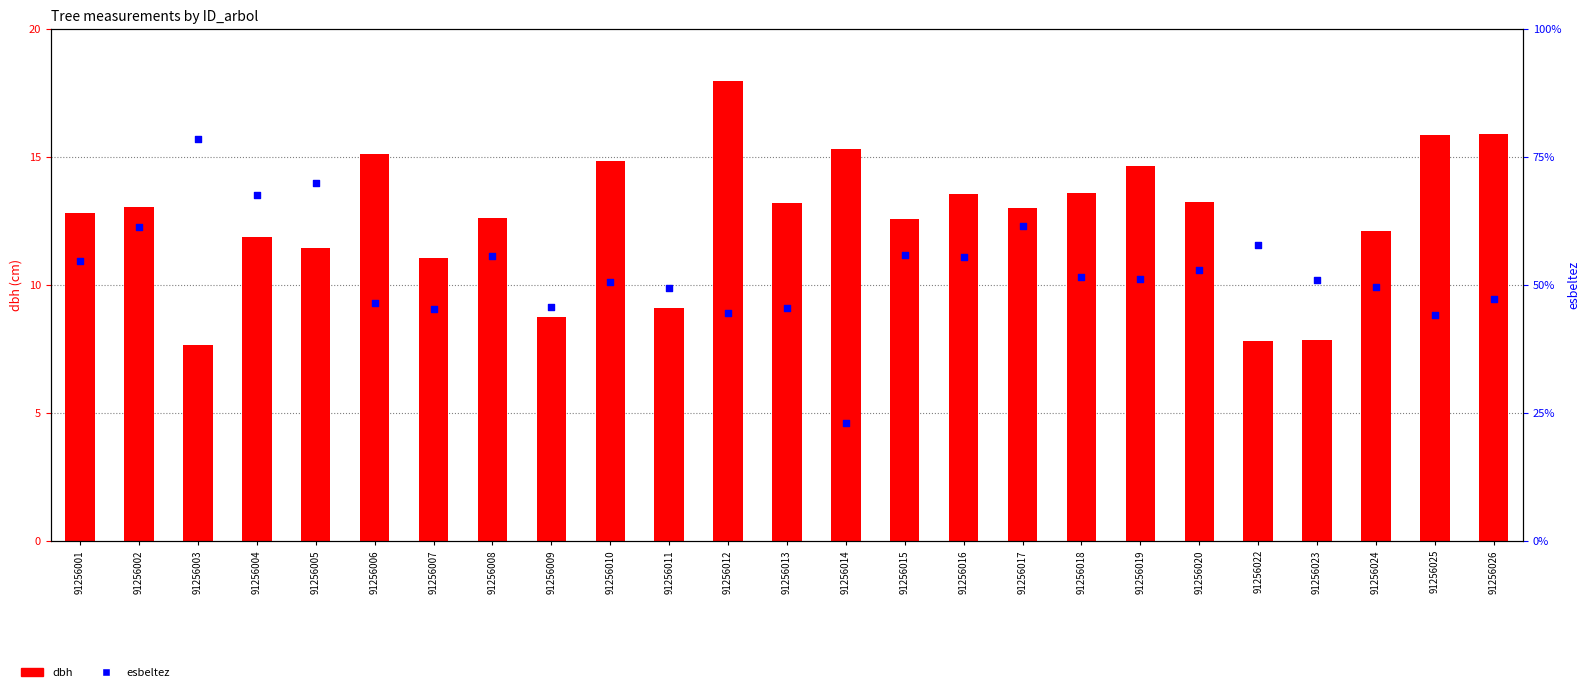

Which series has the widest spread of Y values?

esbeltez